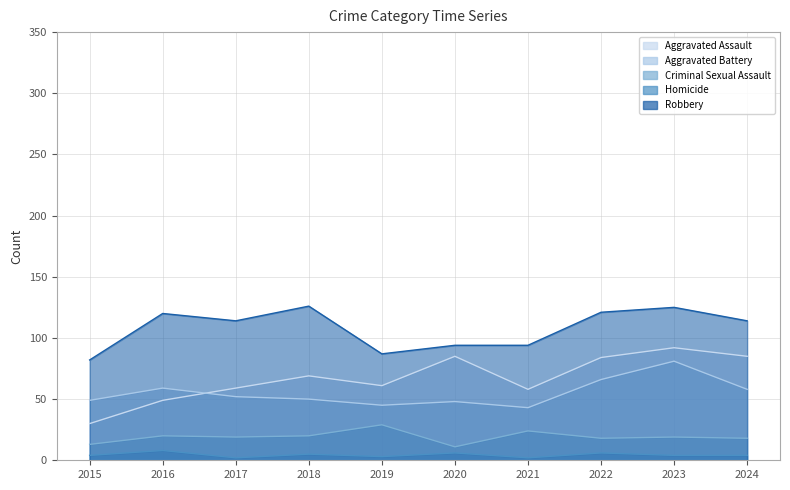

True or false: Aggravated Battery has a value of 87 at 2018.

False